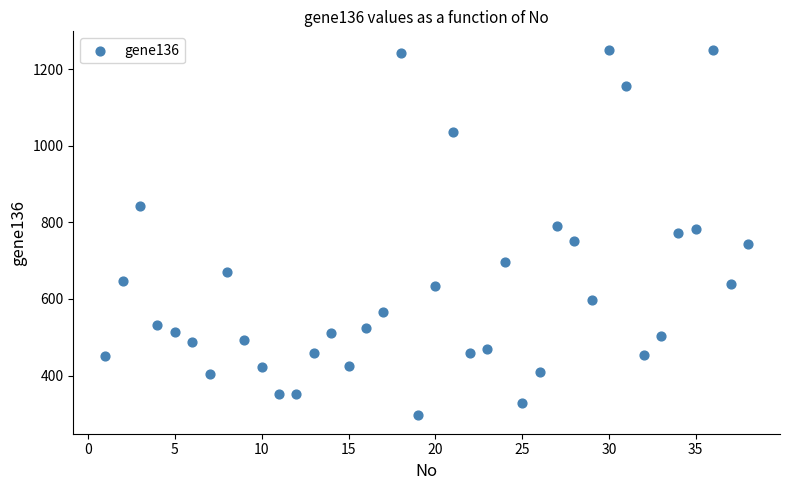

What is the range of Y values (max minus min)?

955